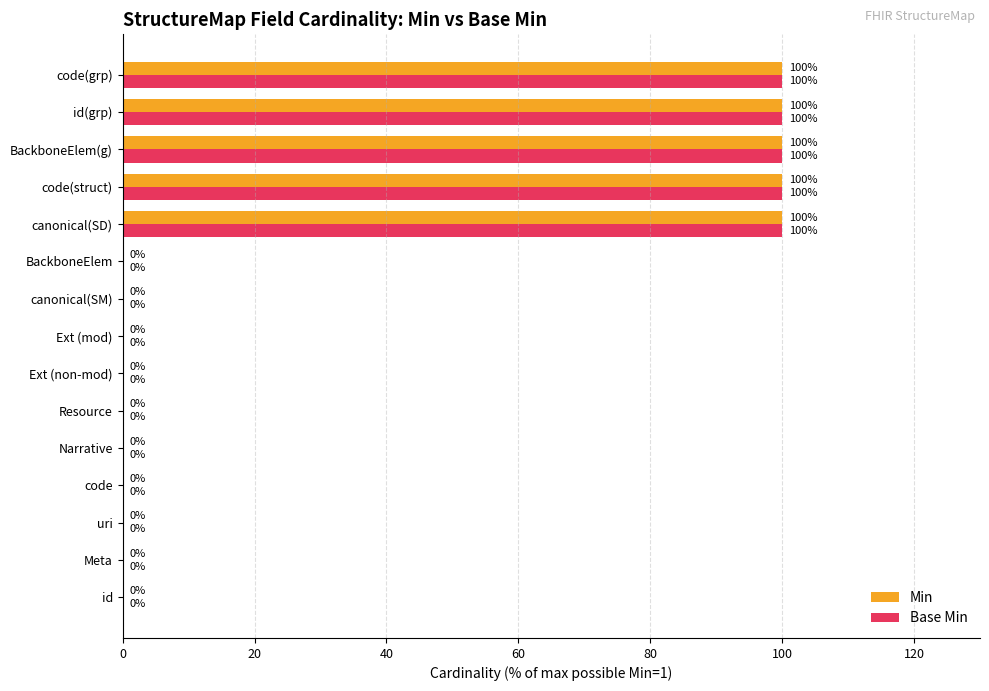

What is the maximum value shown in the chart?

100